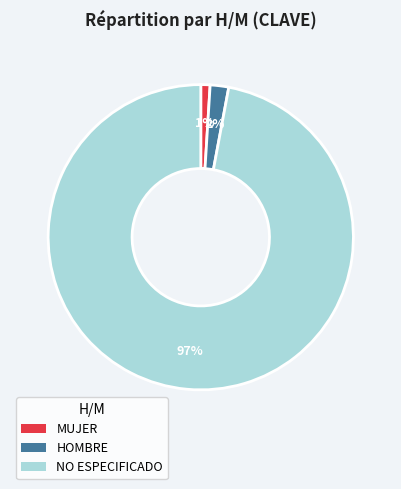

Is HOMBRE the majority of the pie?

No